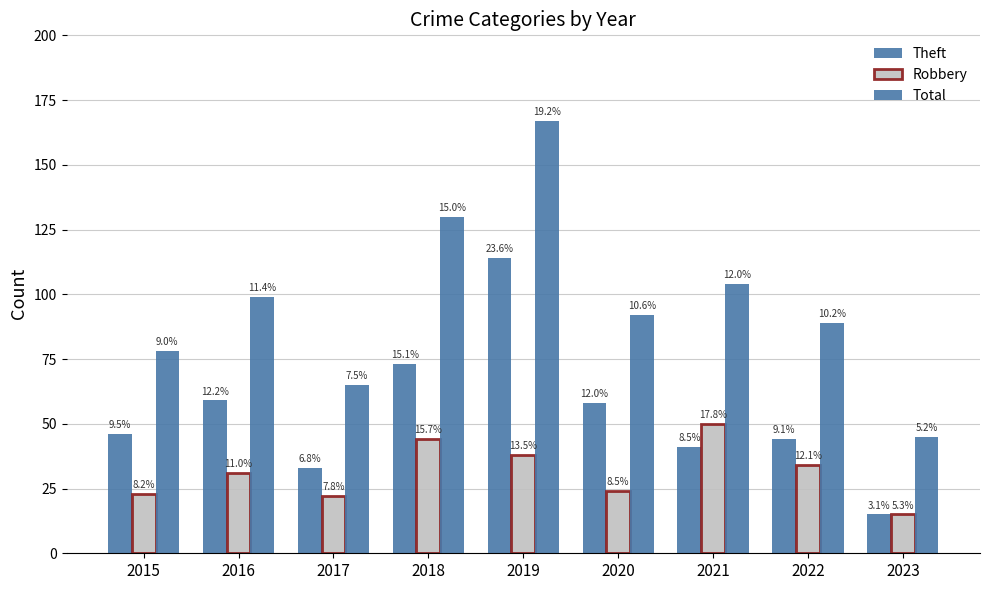

What is the lowest value of the Theft series?

15